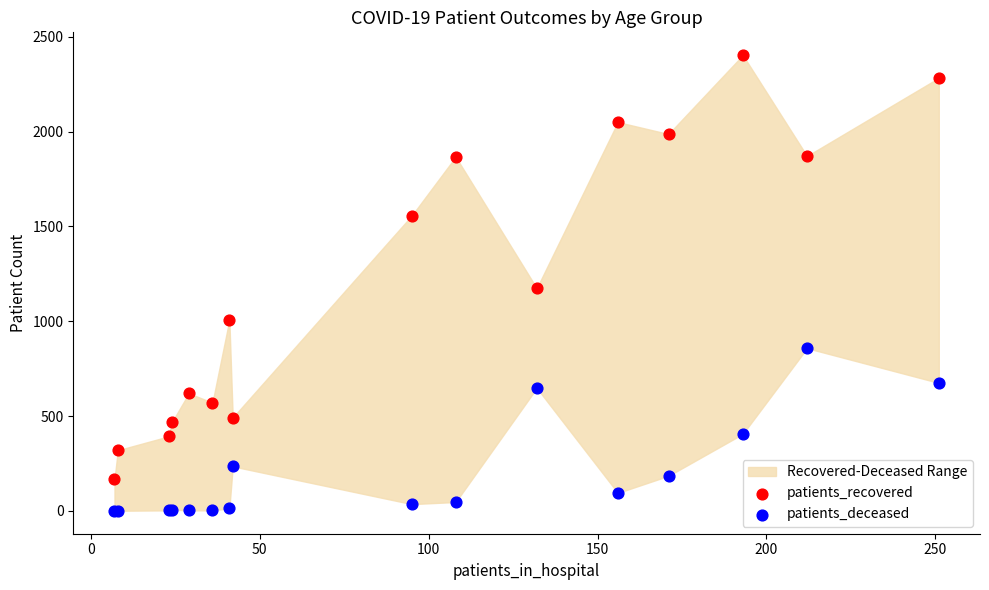

Which series reaches the maximum Y coordinate?

patients_recovered